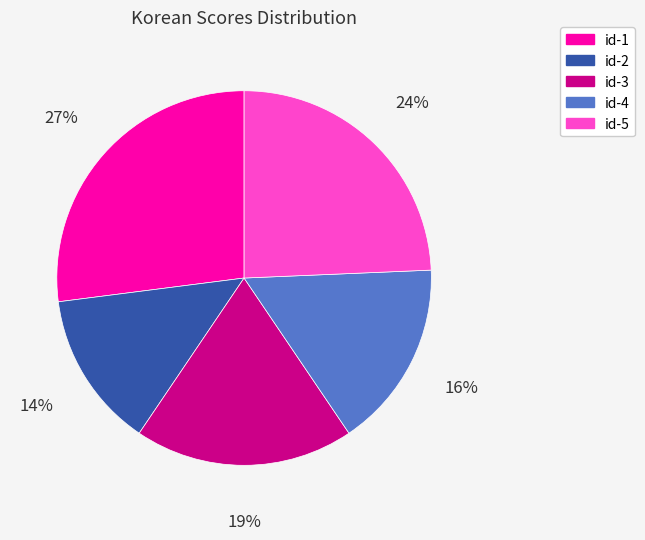

To the nearest percent, what is the average slice percentage?

20%